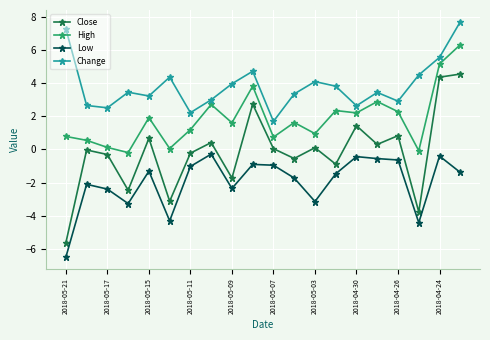

What is the lowest value of the Close series?

-5.6